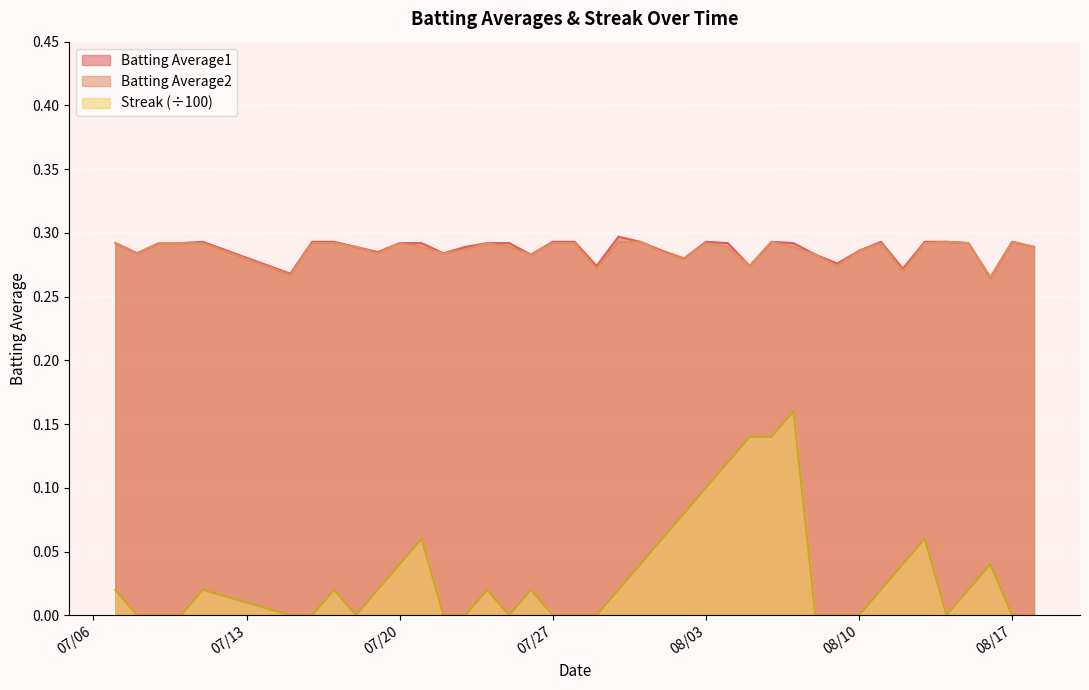

At how many categories does at least one series exceed 0?

40